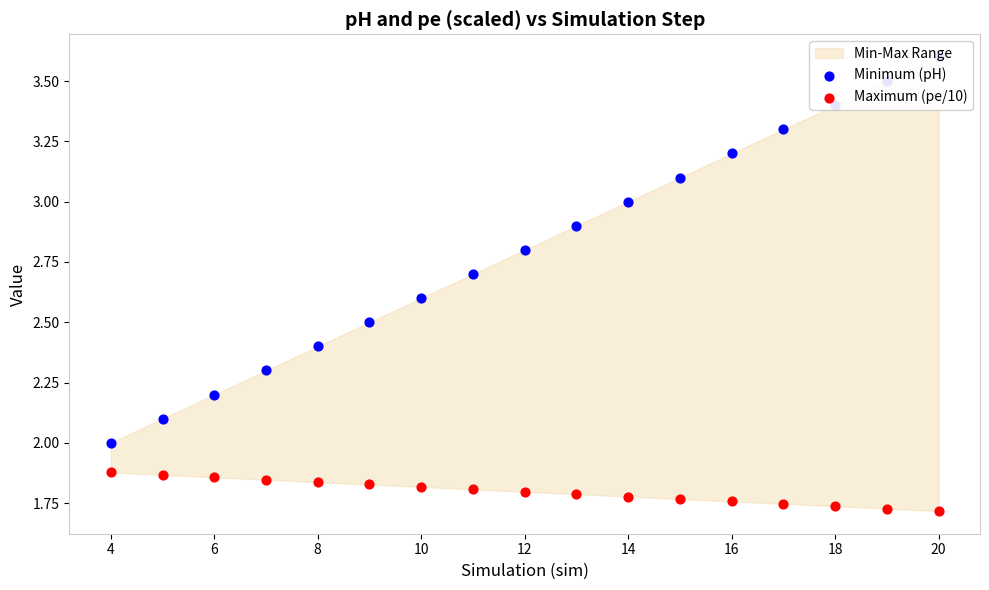

At how many categories does at least one series exceed 2?

16